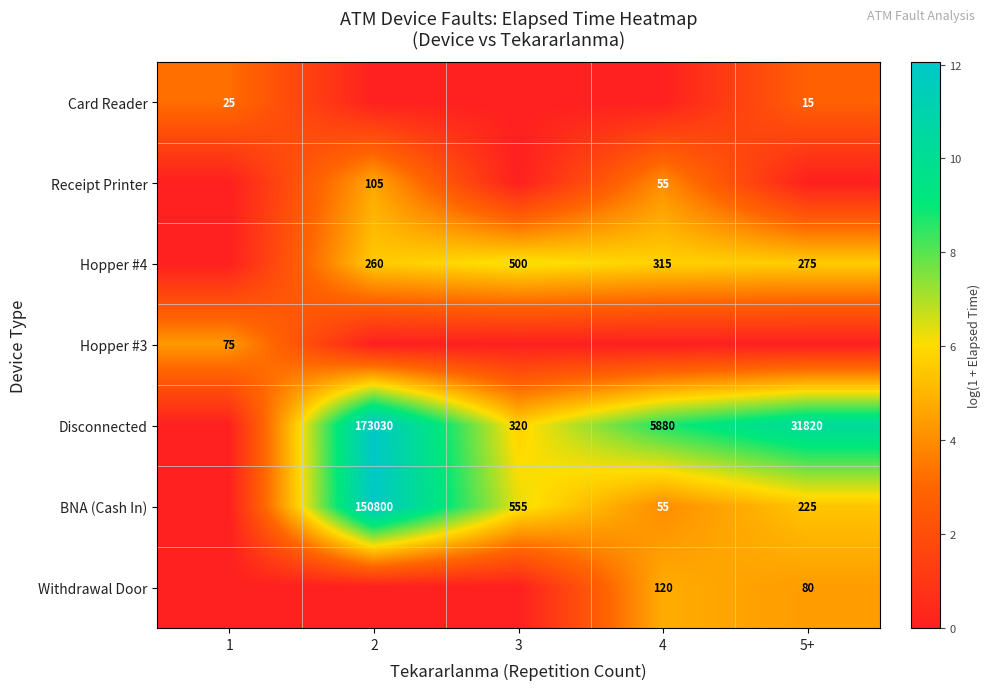

The Receipt Printer series shows 61 at 2. True or false?

False